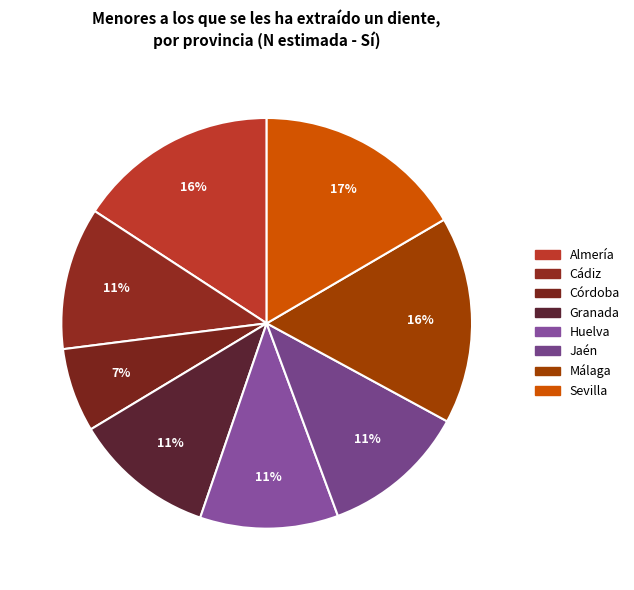

How many segments does this pie chart have?

8